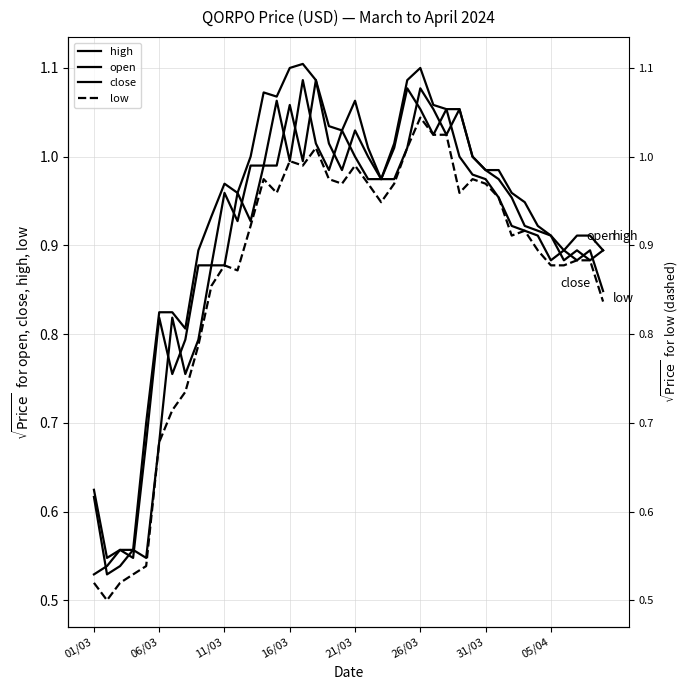

How many data points does each series have?

40